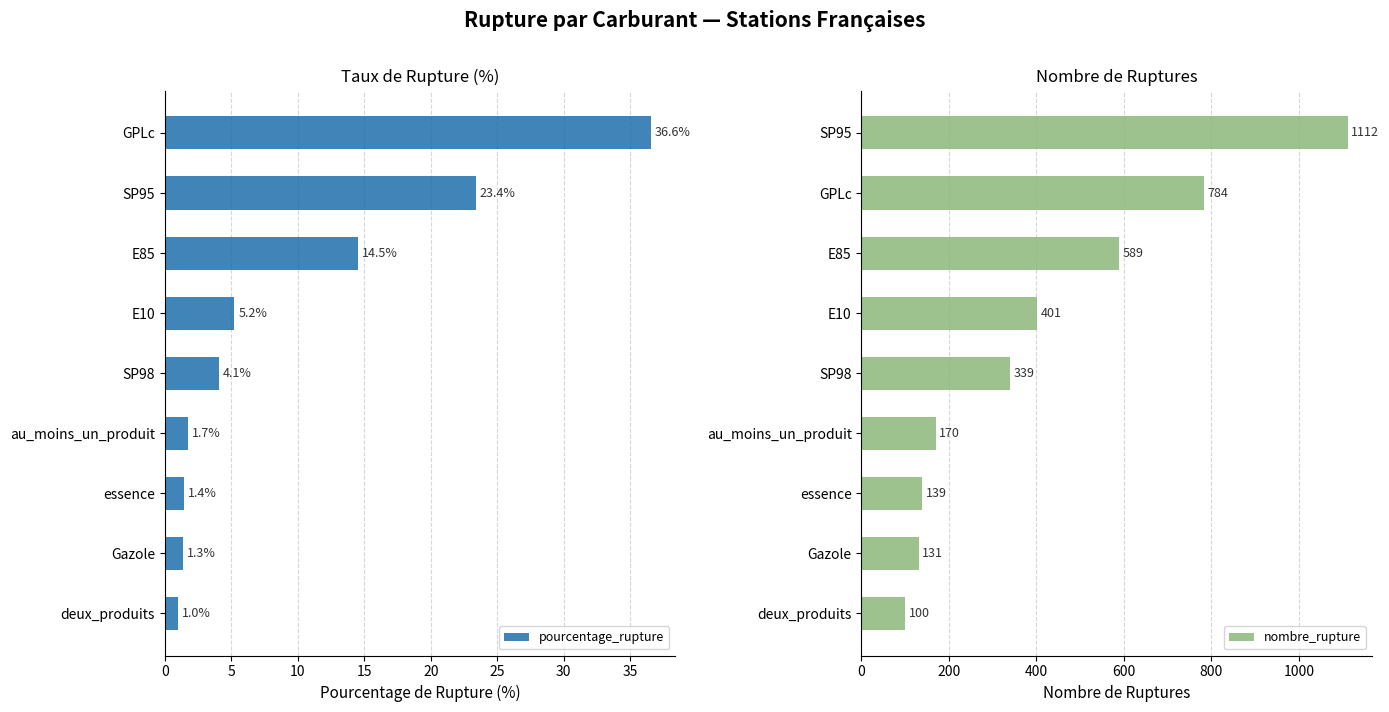

Reading left to right, list all the values displayed in this chart.

pourcentage_rupture: 1.0	1.3	1.4	1.7	4.1	5.2	14.5	23.4	36.6
nombre_rupture: 100.0	131.0	139.0	170.0	339.0	401.0	589.0	784.0	1112.0